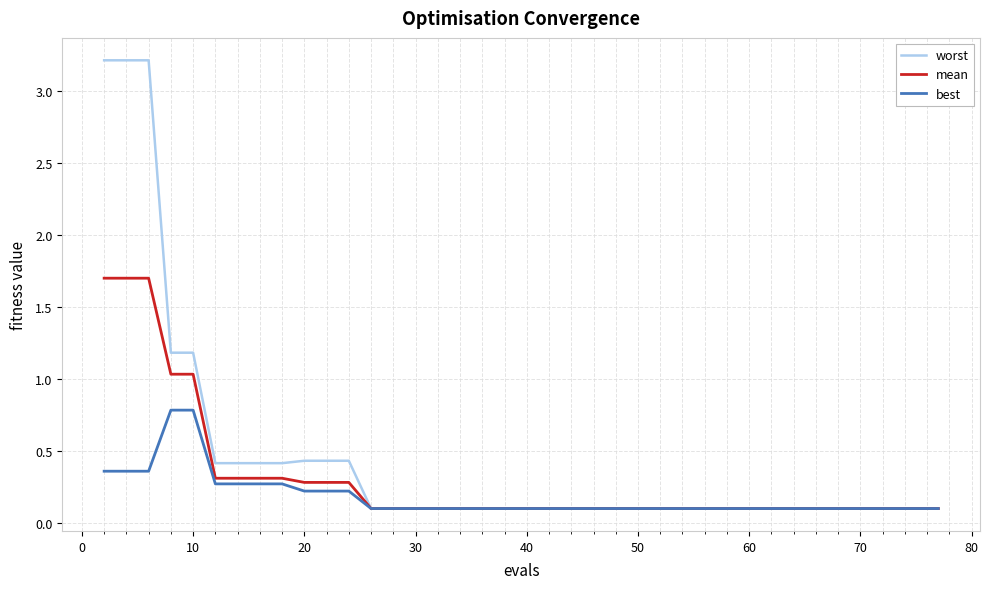

Which series has the largest total across all categories?

worst